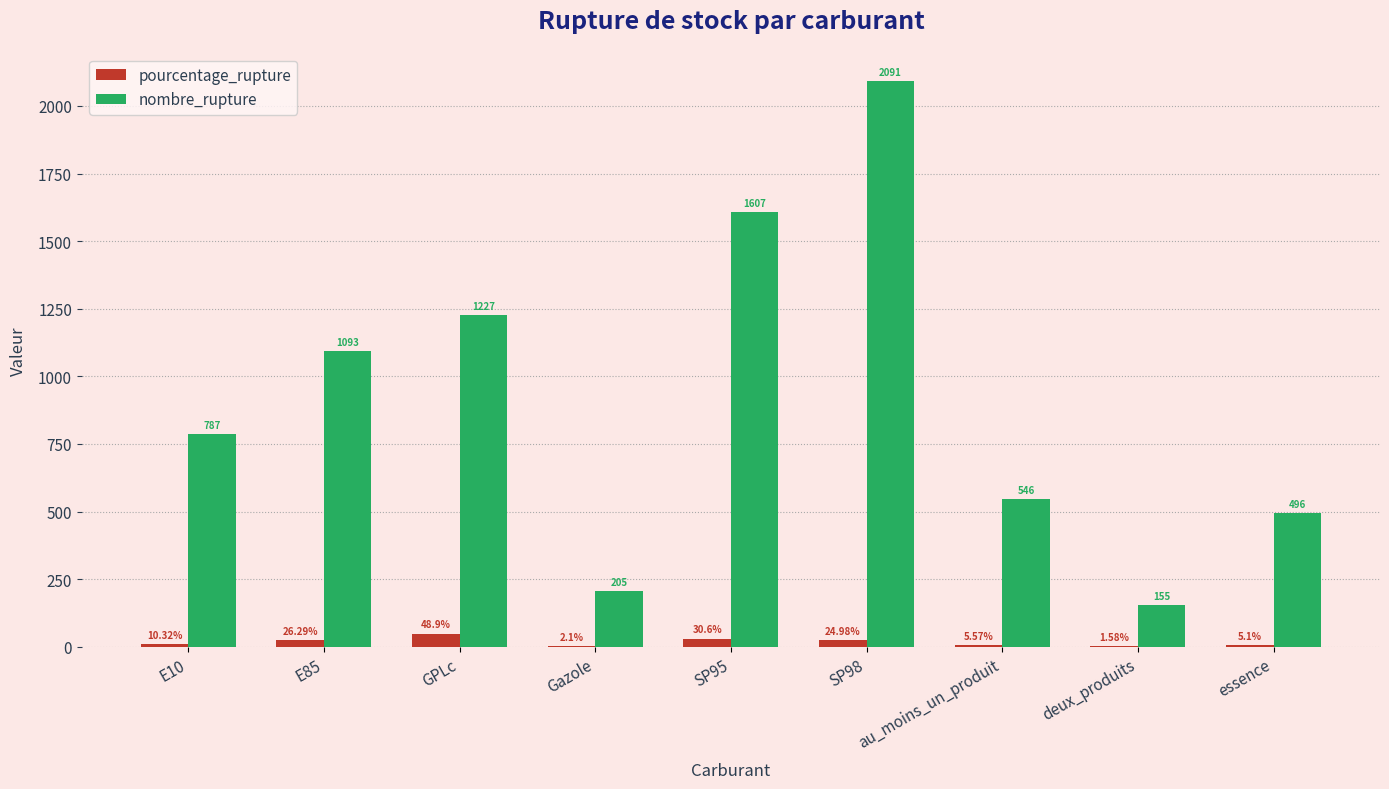

How many distinct data groups are displayed?

2